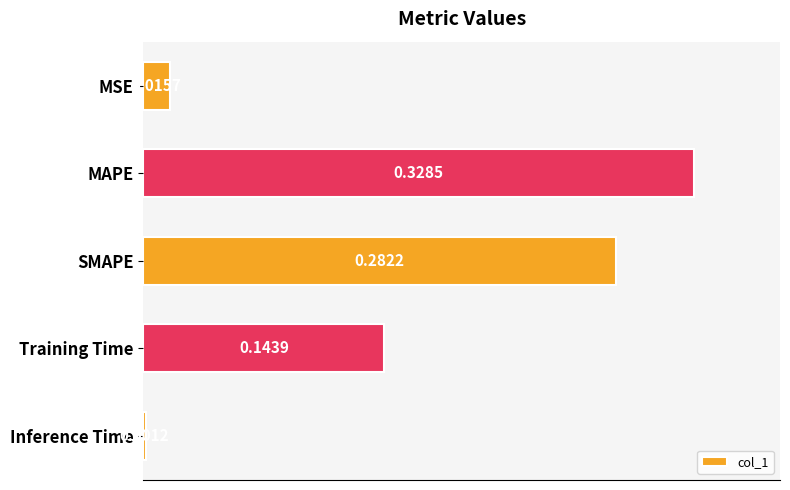

What is the label of the 4th bar from the top?

Training Time